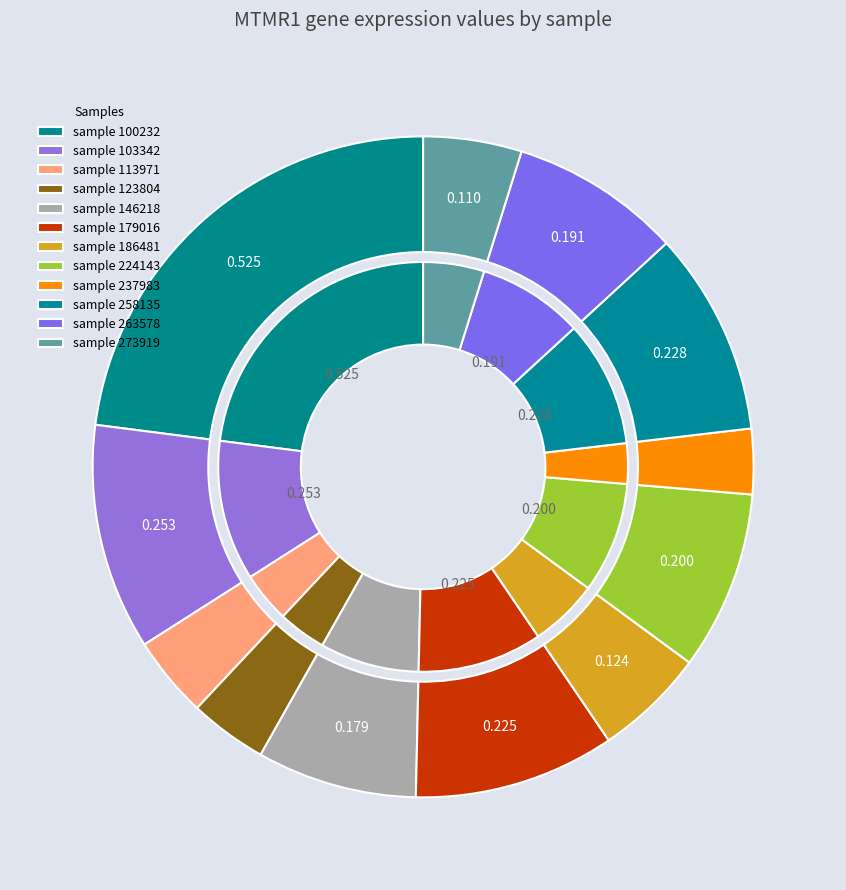

To the nearest percent, what is the average slice percentage?

8%